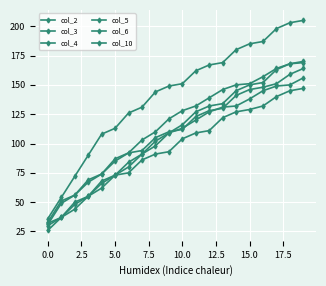

True or false: col_10 and col_4 intersect in this chart.

False